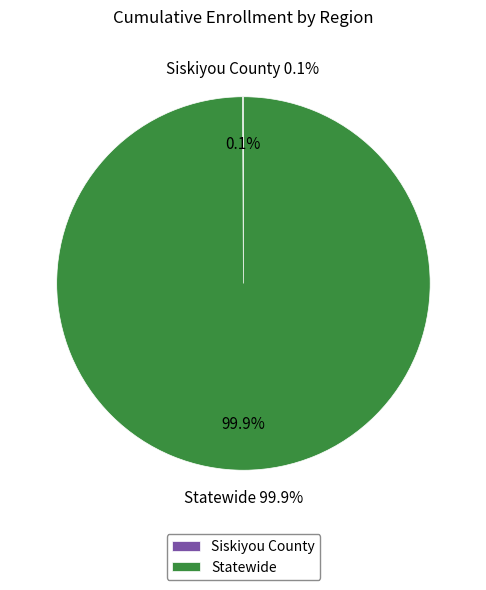

What is the smallest slice in the pie chart?

Siskiyou County